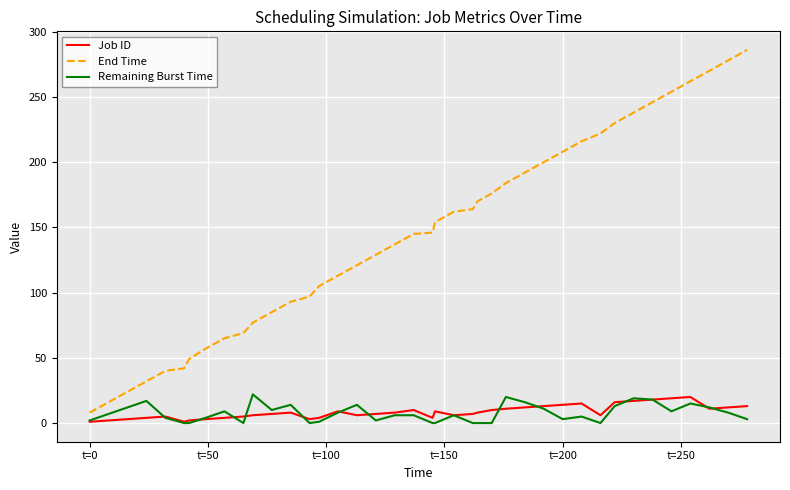

What is the maximum value for Remaining Burst Time?

22